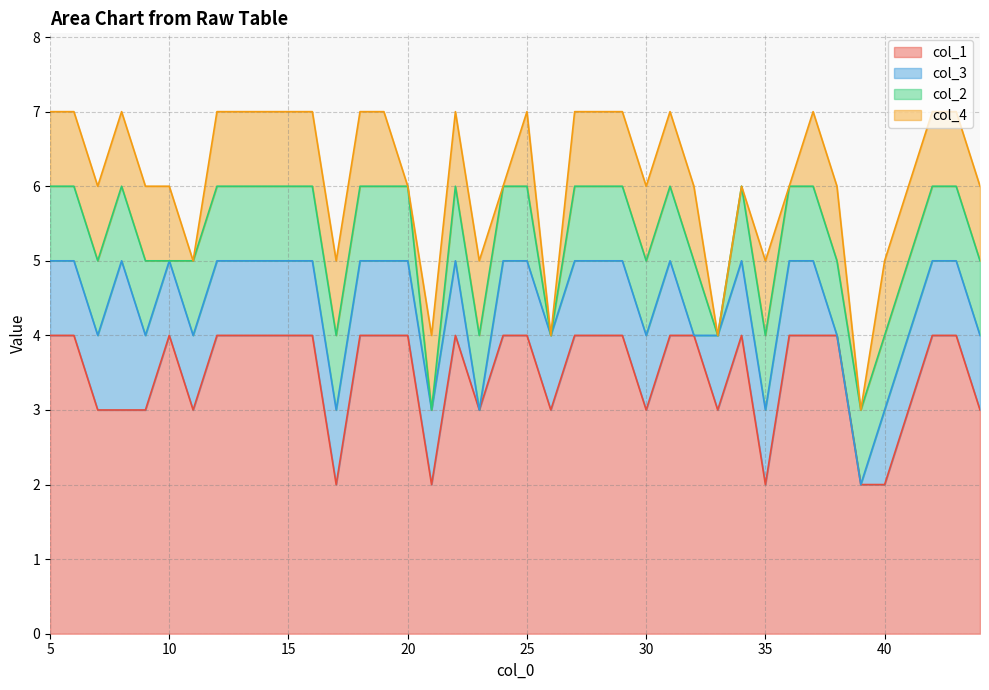

How many data points in col_1 are less than 4?

15